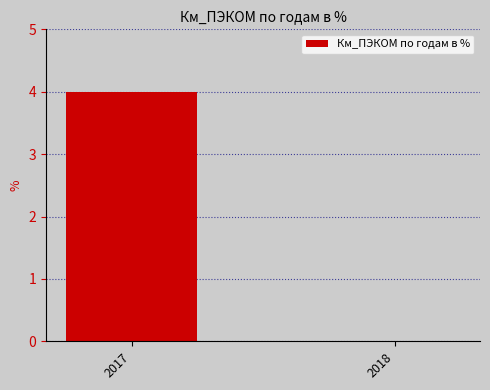

Count the values in the range 0 to 4.

2